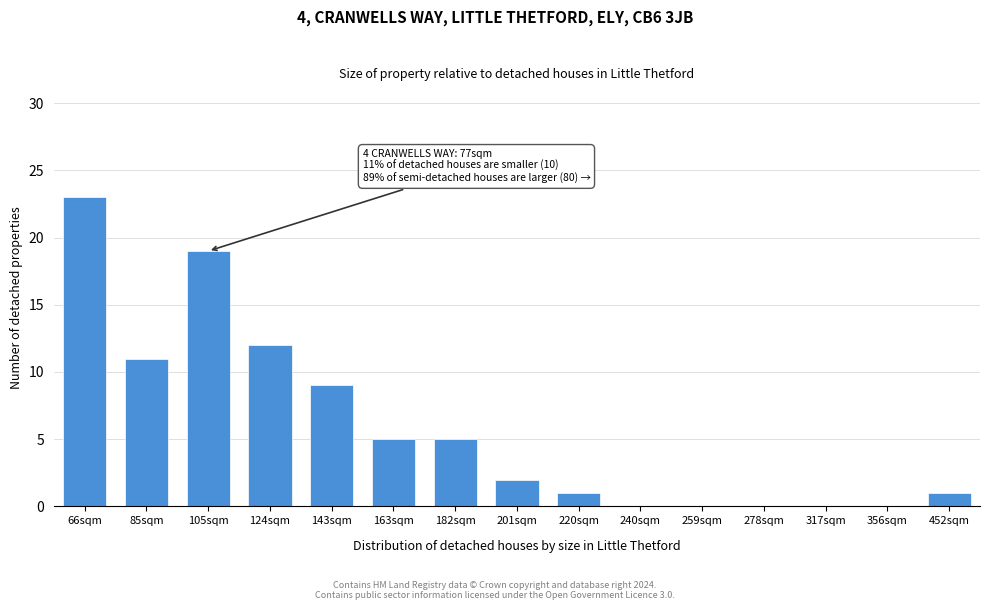

Reading left to right, list all the values displayed in this chart.

66sqm=23	85sqm=11	105sqm=19	124sqm=12	143sqm=9	163sqm=5	182sqm=5	201sqm=2	220sqm=1	240sqm=0	259sqm=0	278sqm=0	317sqm=0	356sqm=0	452sqm=1